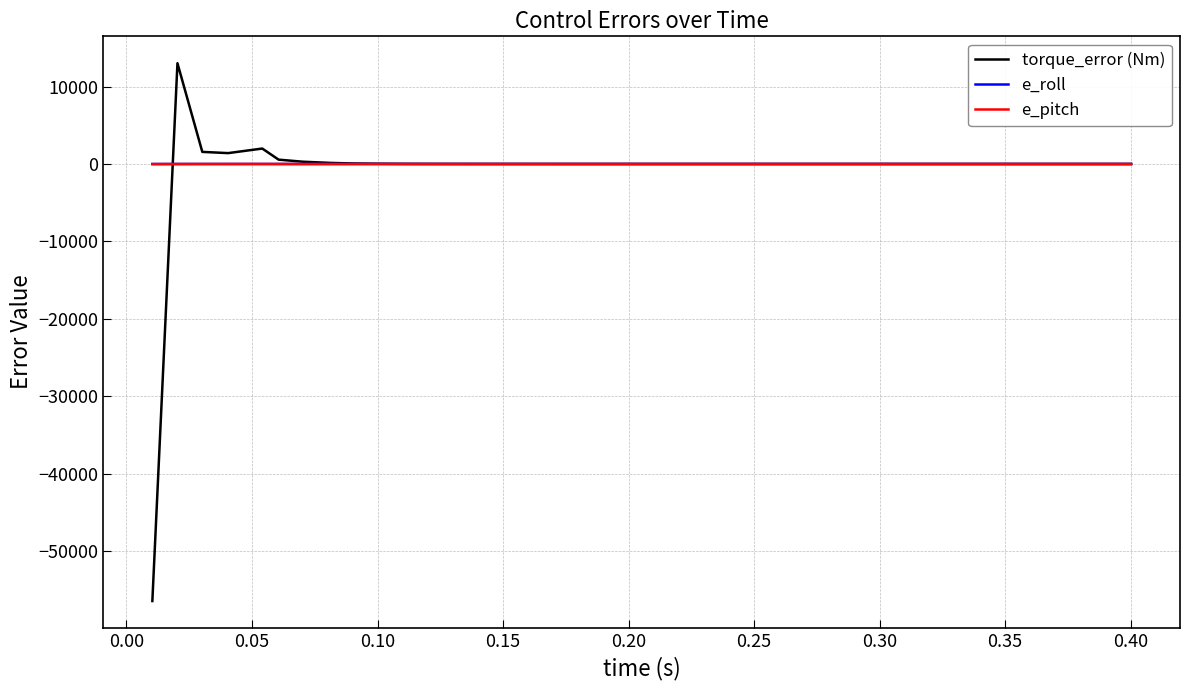

What is the lowest value of the e_roll series?

-0.5